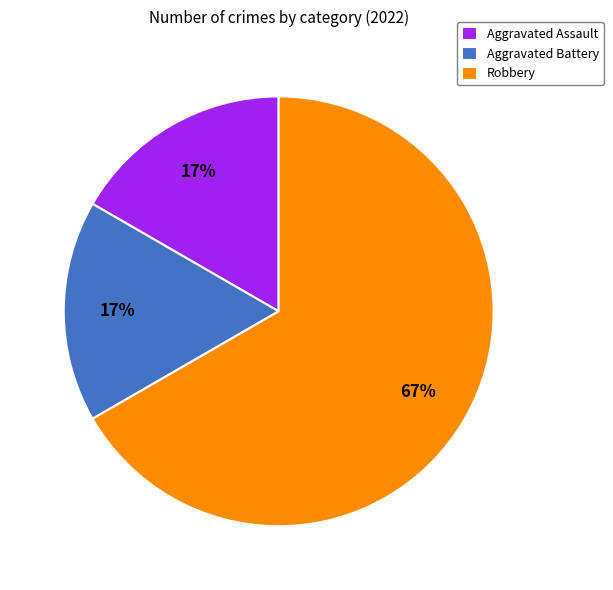

How many segments does this pie chart have?

3